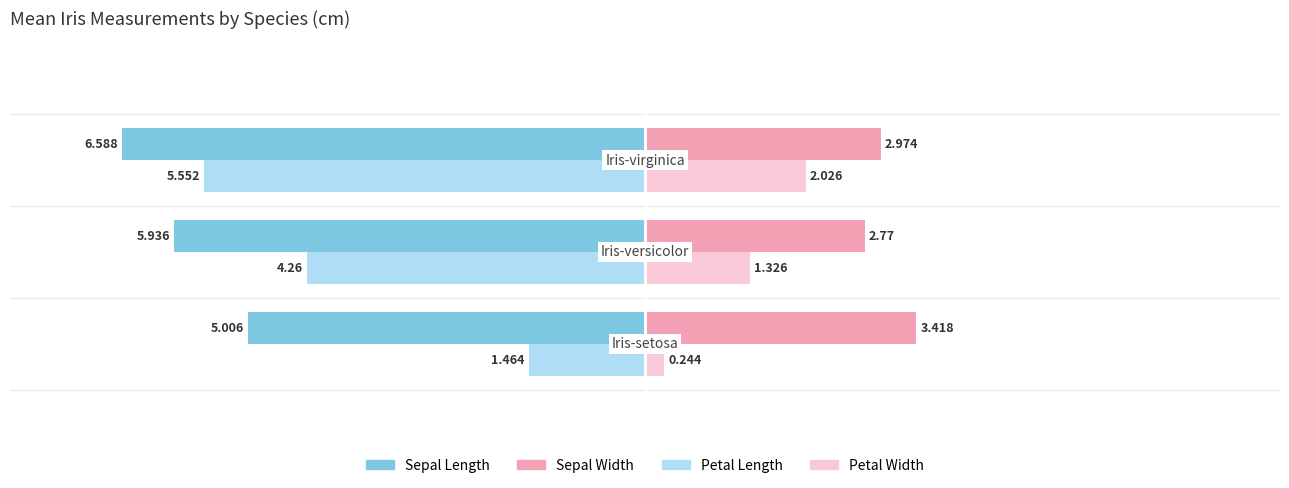

What is the value of the sepal_length bar at the 1st from the left?

-5.0